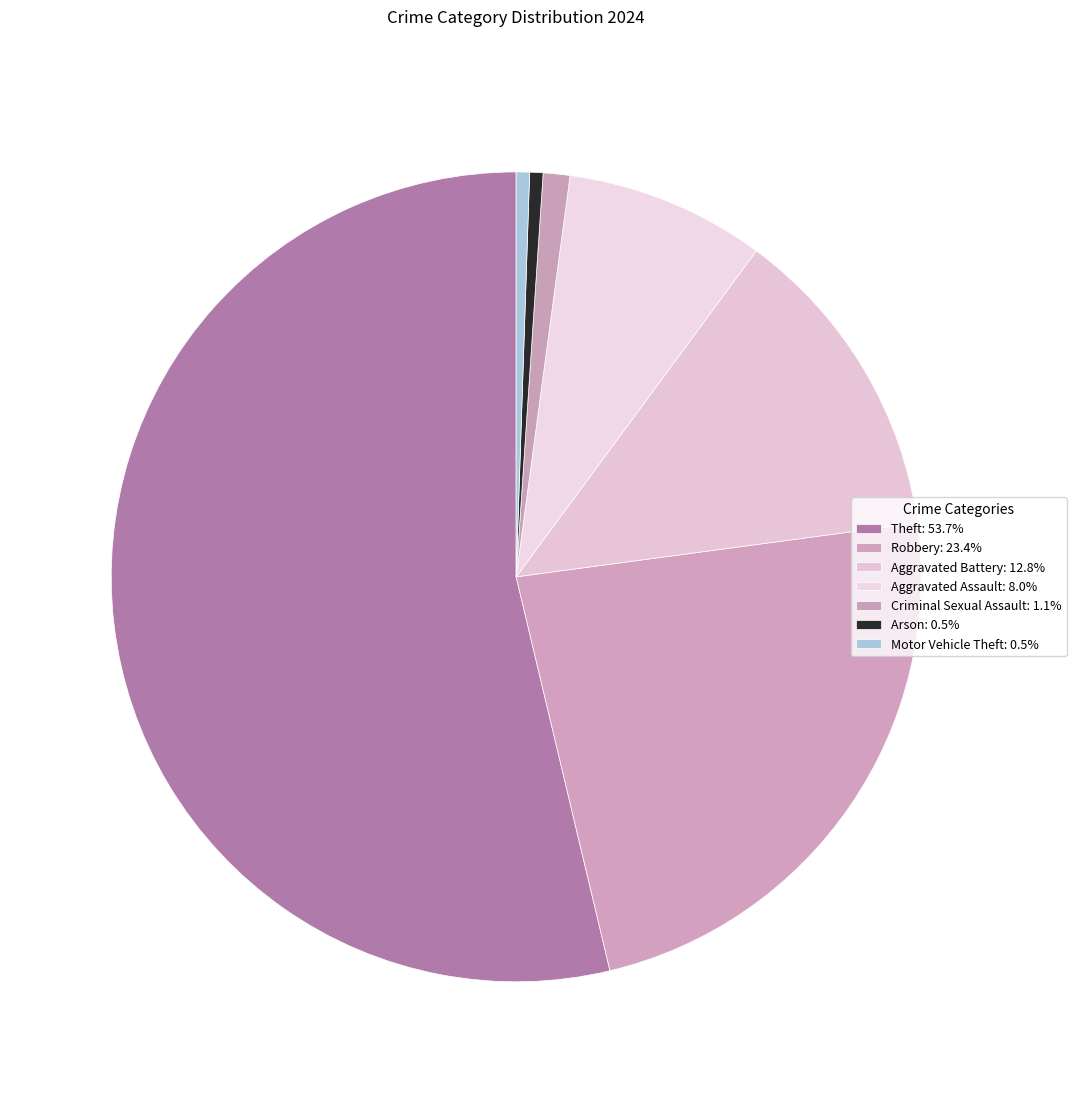

Count the number of slices in the pie.

7